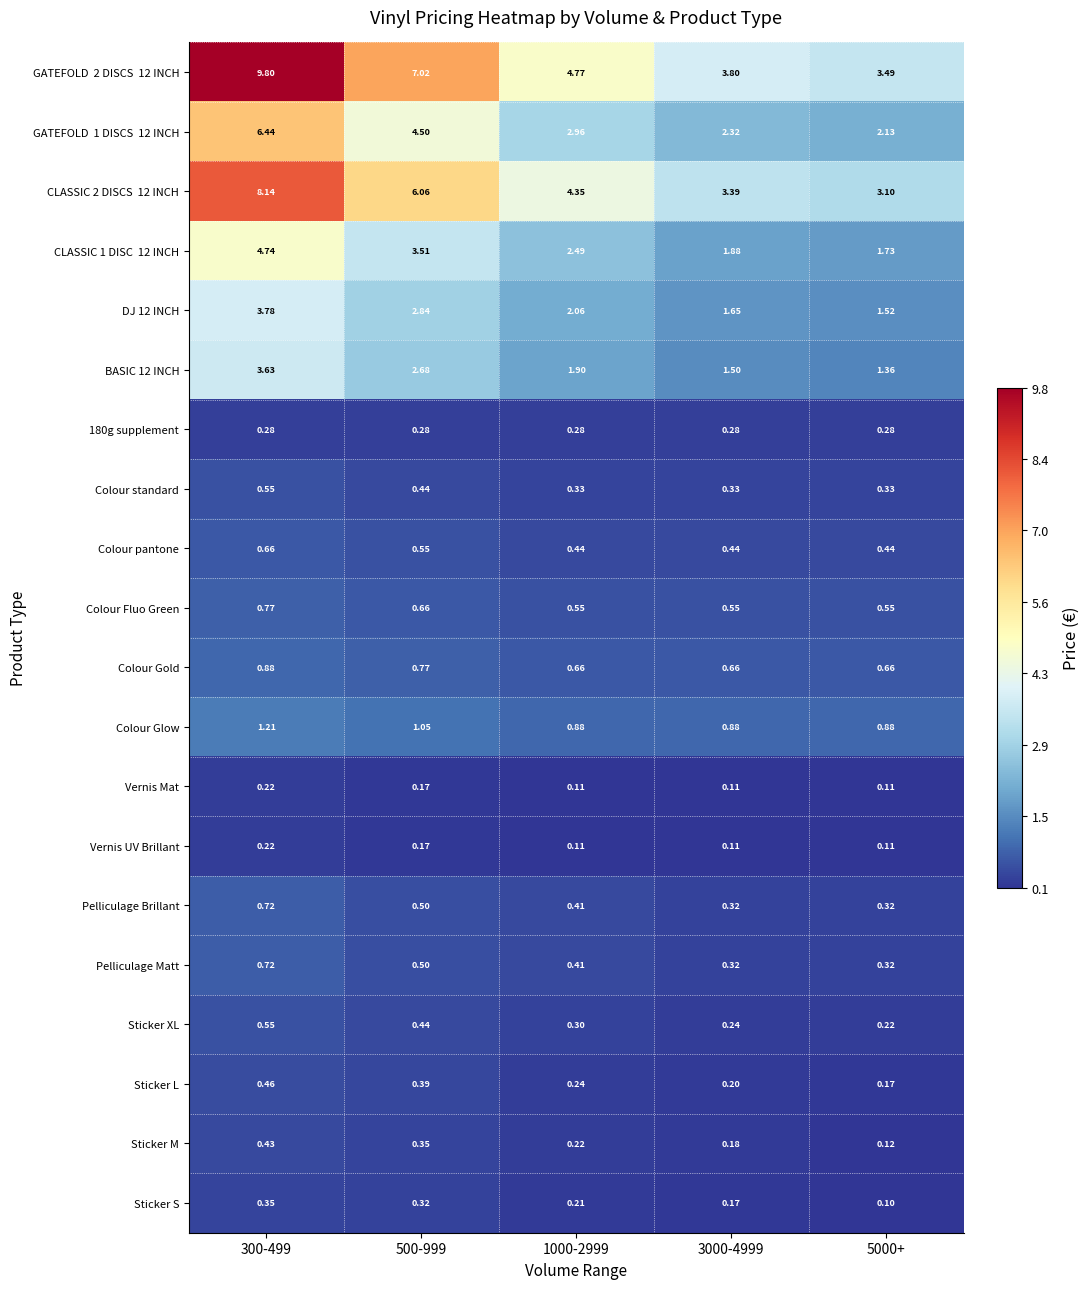

What is the spread (max minus min) of values at 3000-4999?

3.7